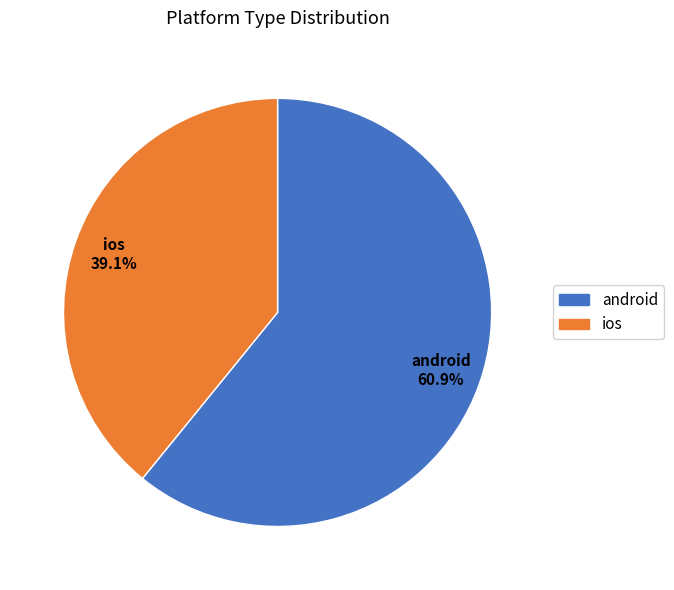

What percentage is the android slice, to the nearest percent?

61%